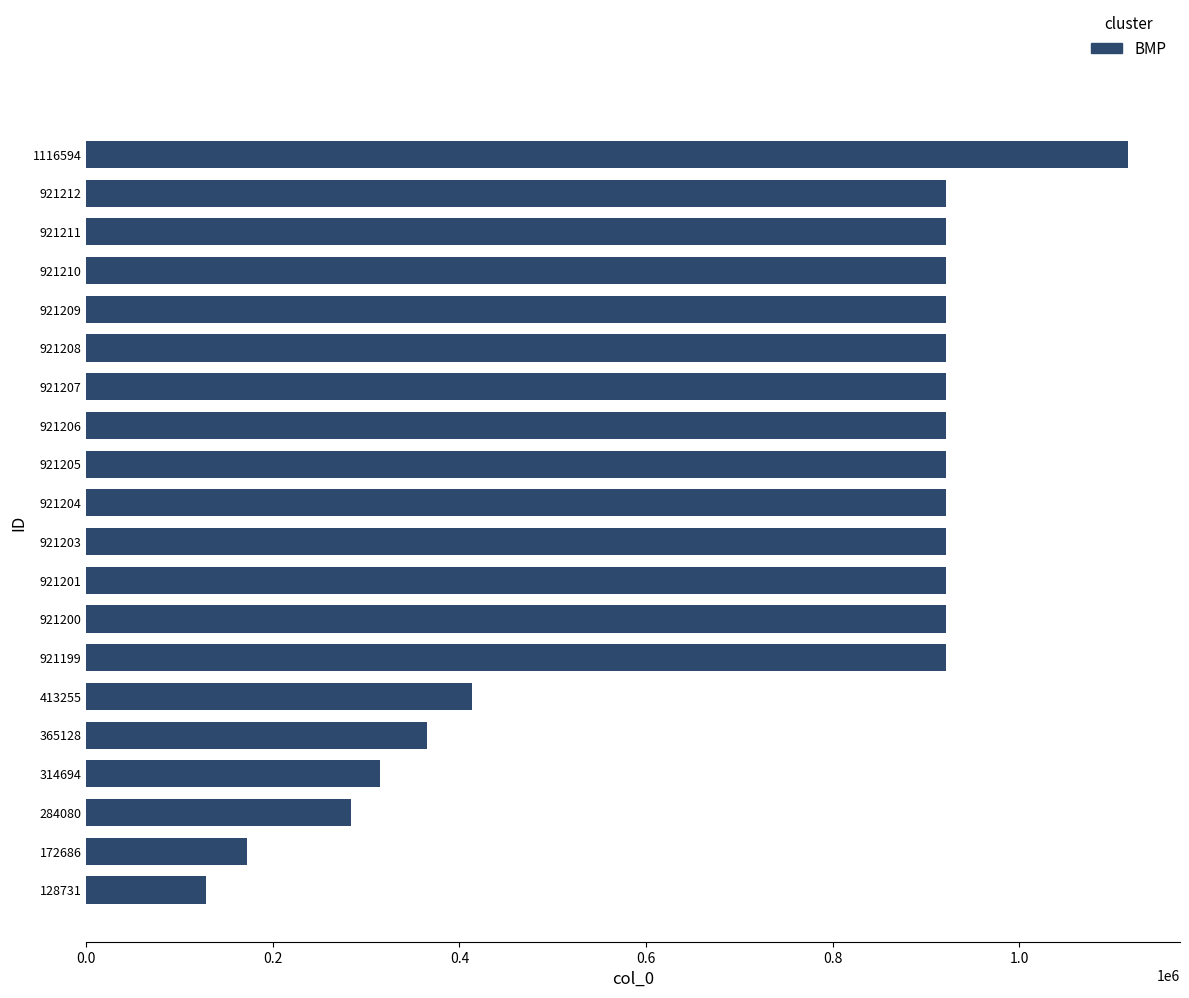

Are the bars horizontal?

Yes